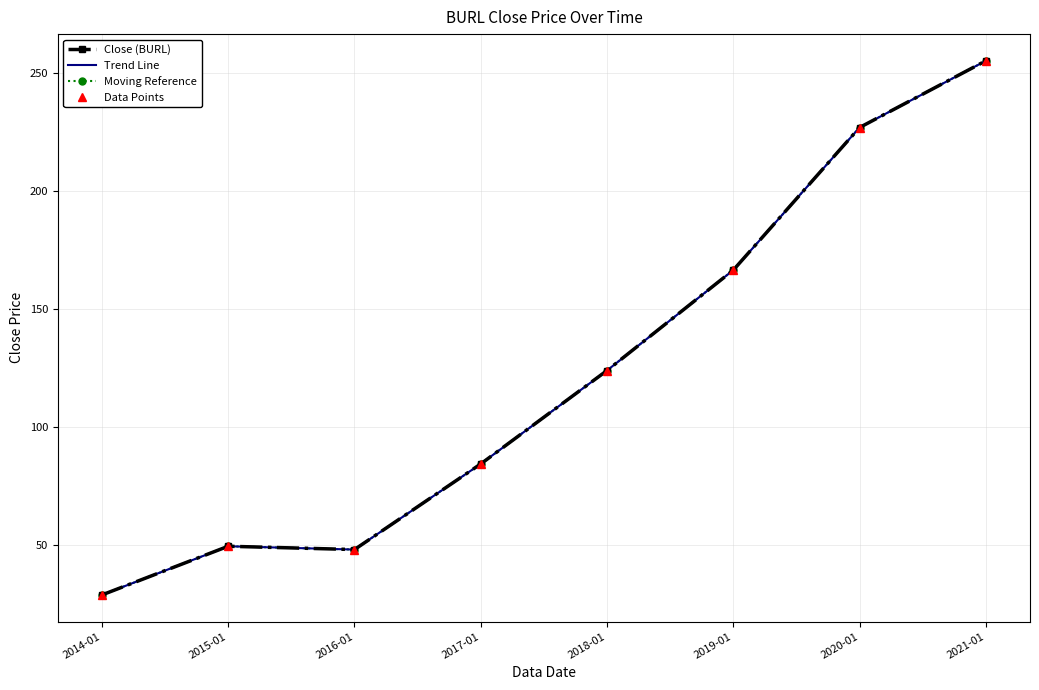

At which label does Data Points reach its peak?

2021-01